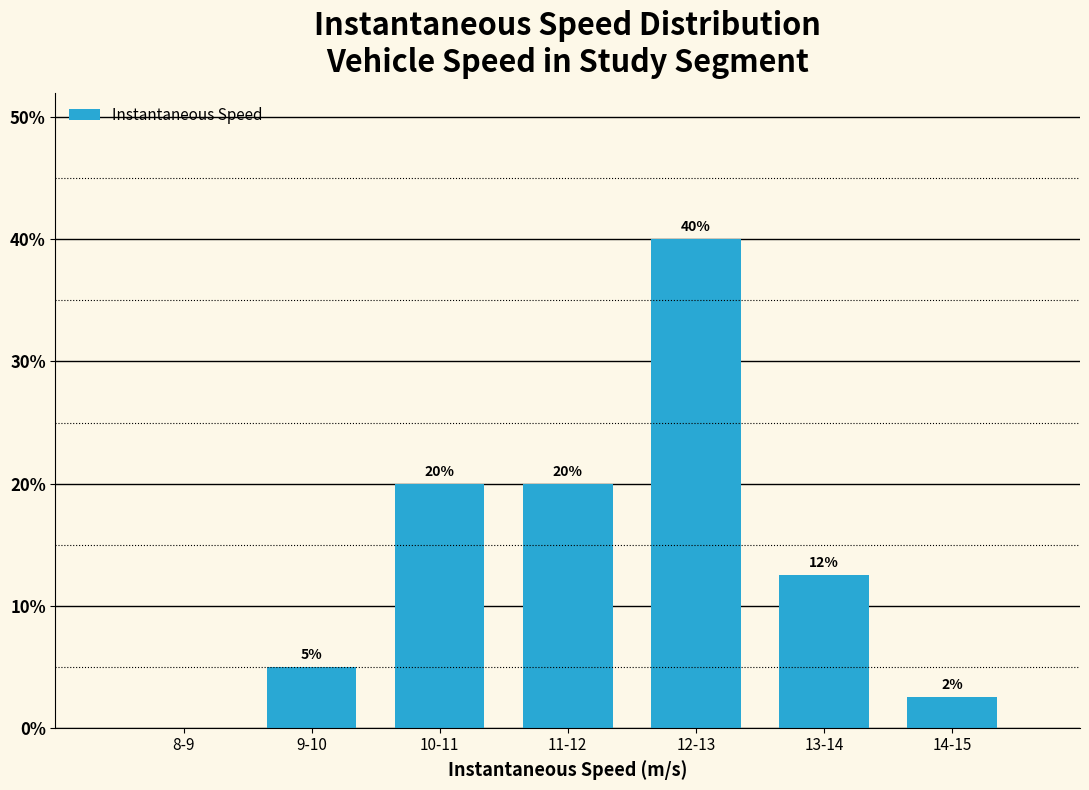

What is the change in value from 9-10 to 11-12?

+15.0